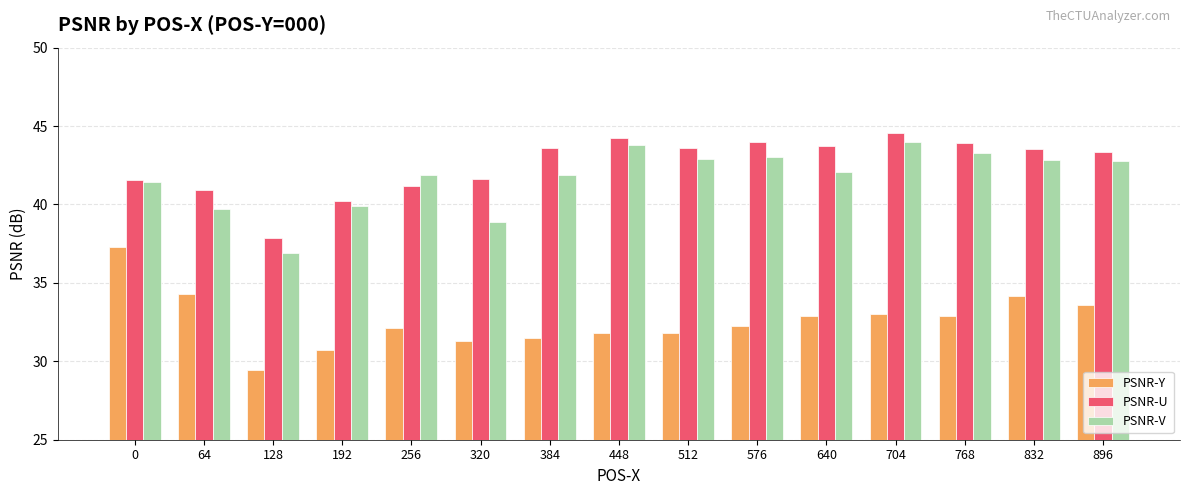

What is the sum of all PSNR-Y values?

489.1